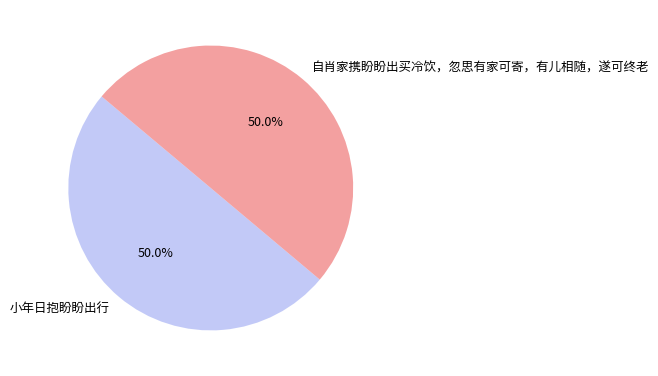

What portion of the pie excludes 小年日抱盼盼出行?

50.0%